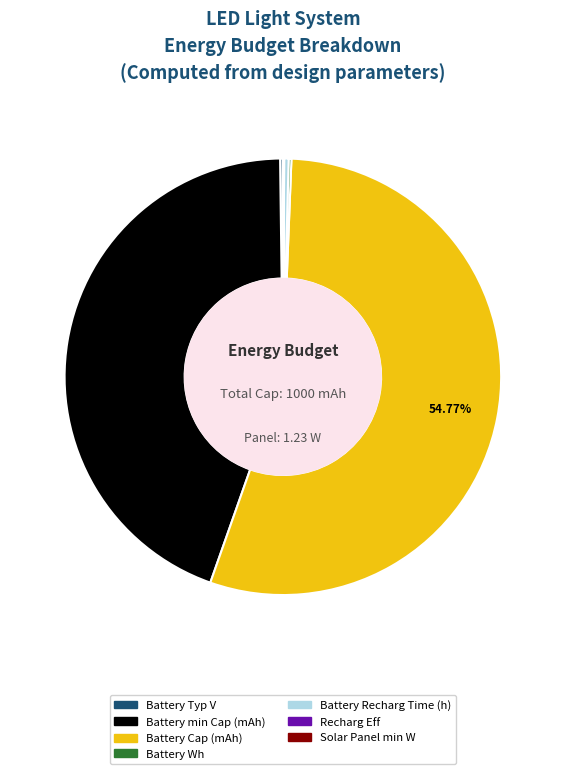

Is there a majority slice in this chart?

Yes